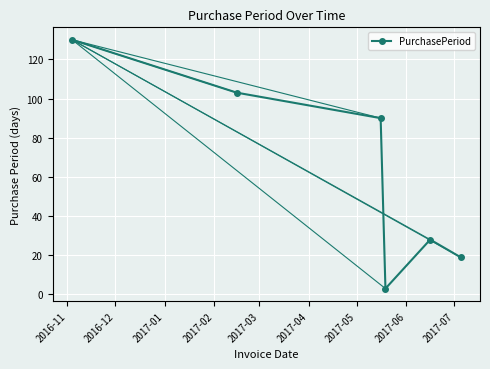

What is the value of the 6th point from the left?

19